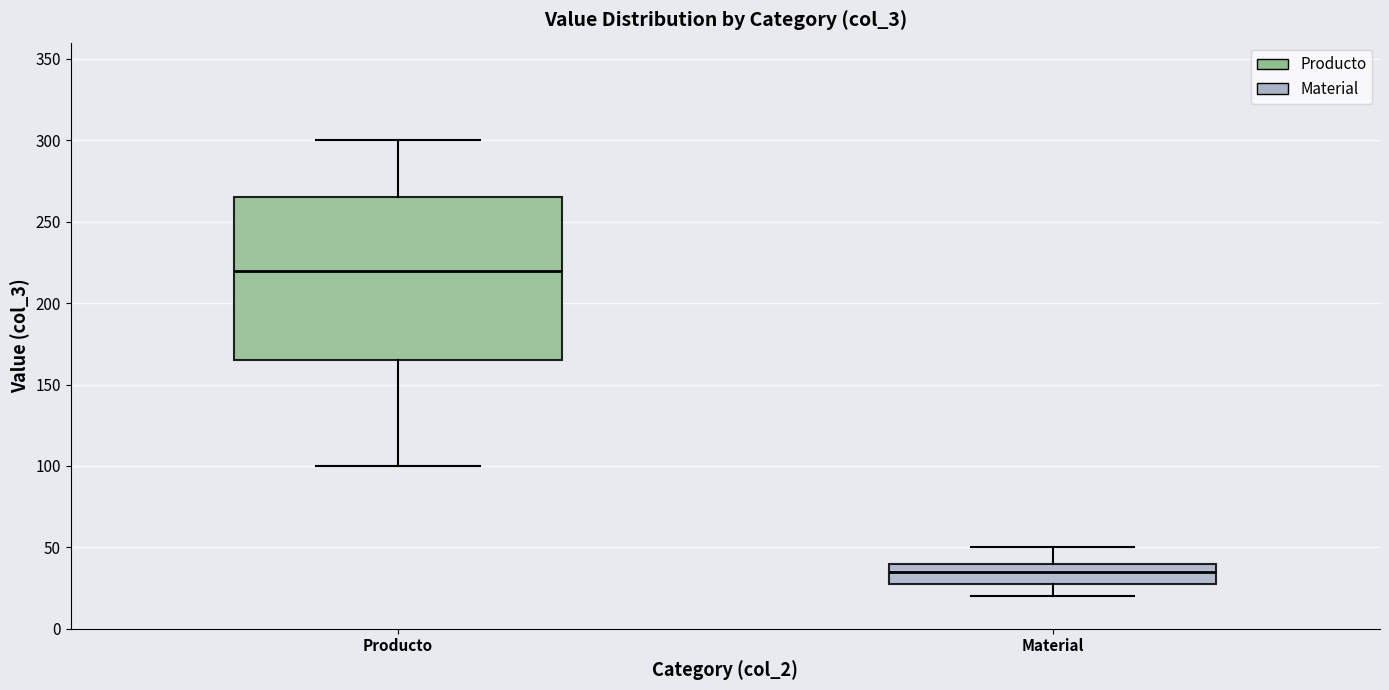

Reading left to right, transcribe this box plot: for each box, give where its median line is, the range the box spans, and where its two whiskers end, as read against the y-axis. The values are not printed on the chart, so give them approximately, as read against the axis.

Producto: median 220, box 165 to 265, whiskers 100 to 300
Material: median 35, box 30 to 40, whiskers 20 to 50